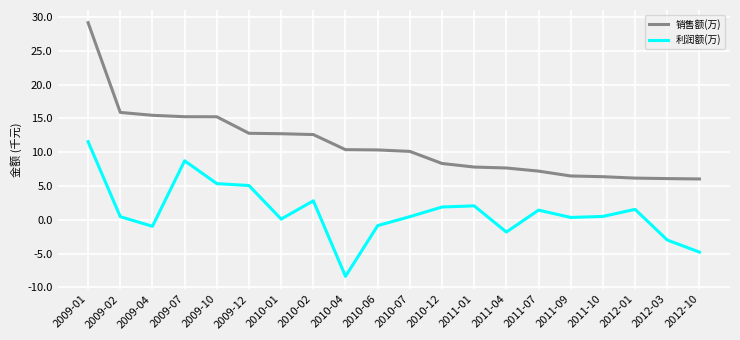

What is the sum of the 销售额(万) values at 2010-02 and 2011-10?

19.0